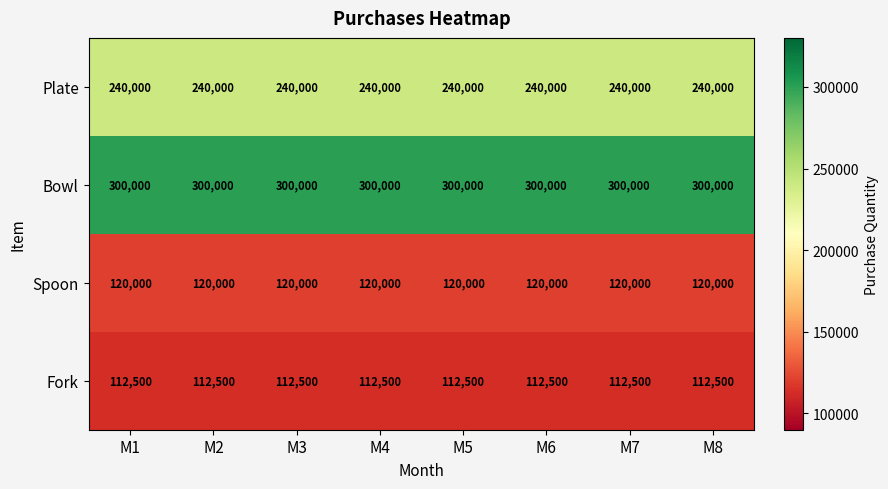

Rank the series by their maximum value, from lowest to highest.

Fork, Spoon, Plate, Bowl